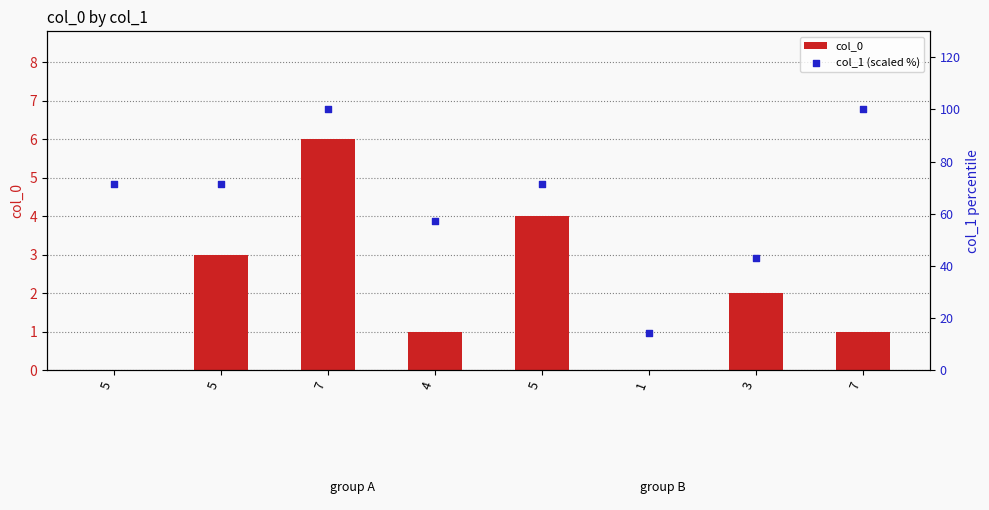

Which series reaches the minimum Y coordinate?

col_0